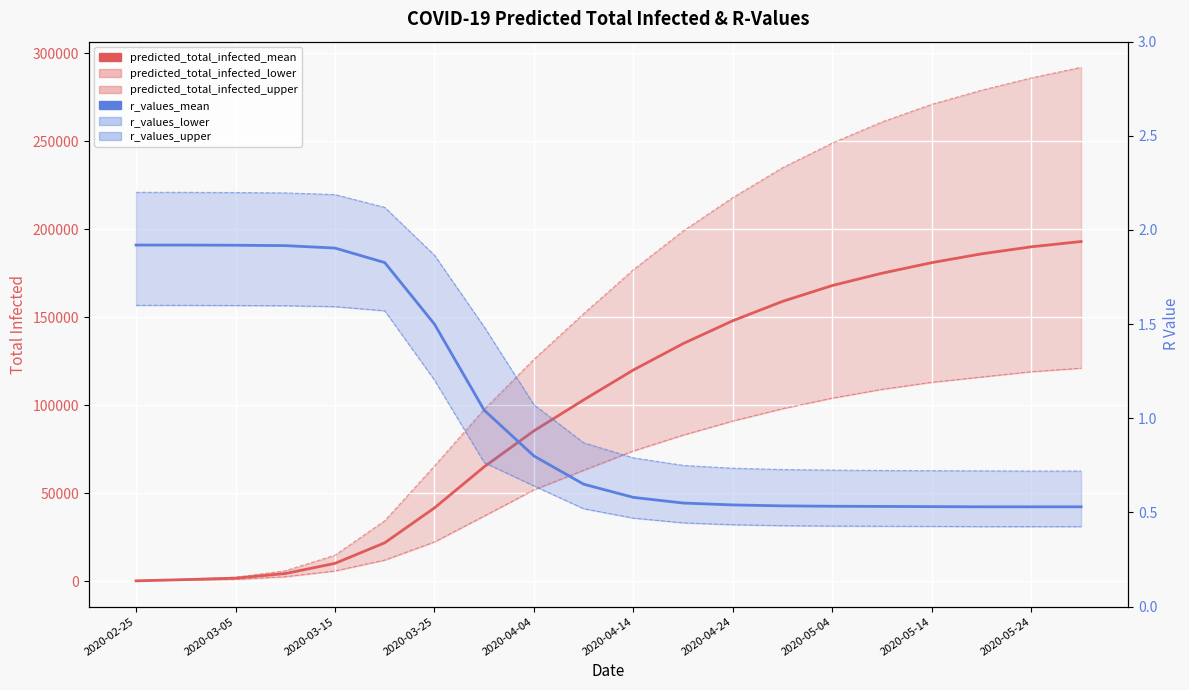

Is this an area chart (filled region under the line)?

No